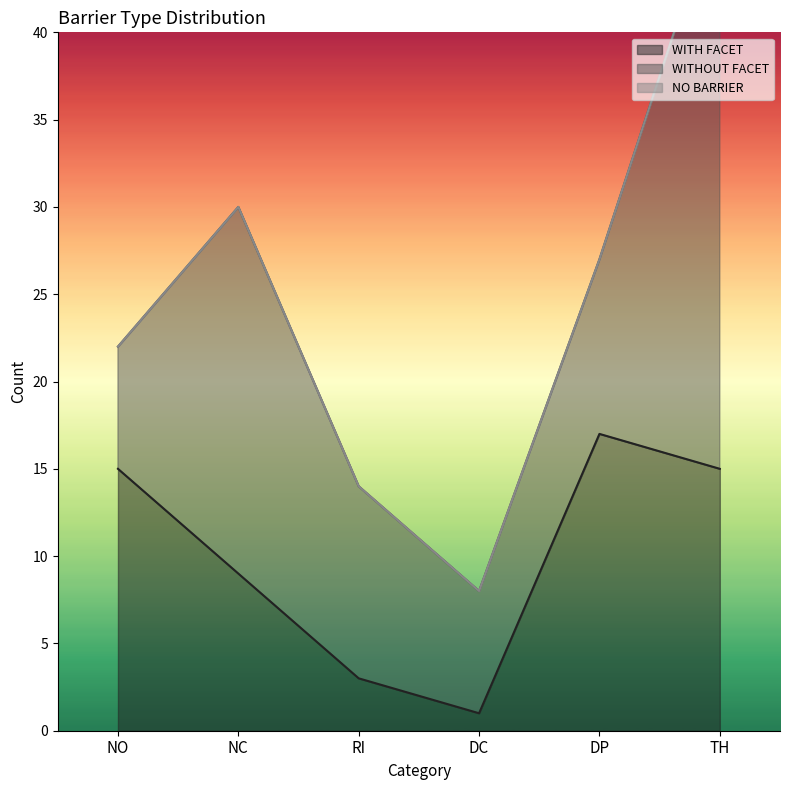

Which label corresponds to the largest value in the chart?

TH